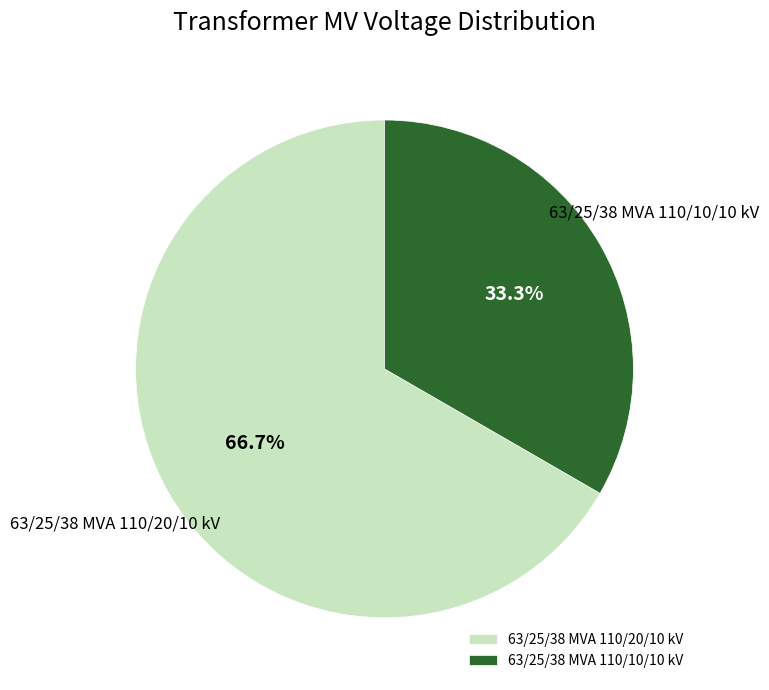

Rank the categories by value from highest to lowest.

63/25/38 MVA 110/20/10 kV, 63/25/38 MVA 110/10/10 kV